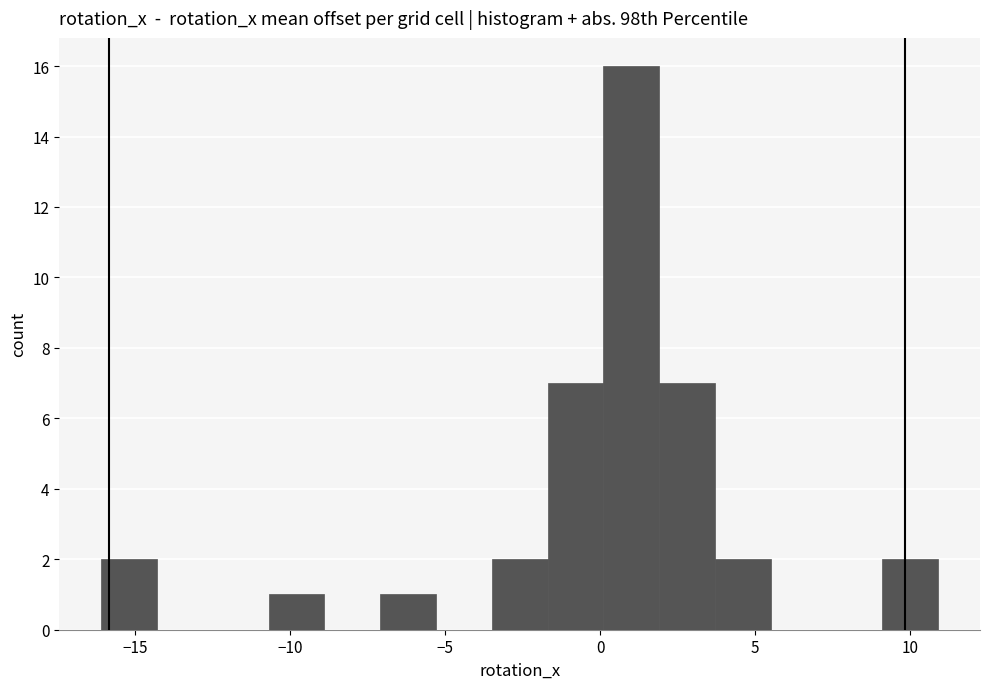

Around what value on the x-axis is the tallest bar? Give the approximate position of its centre, as read against the axis.

1.0